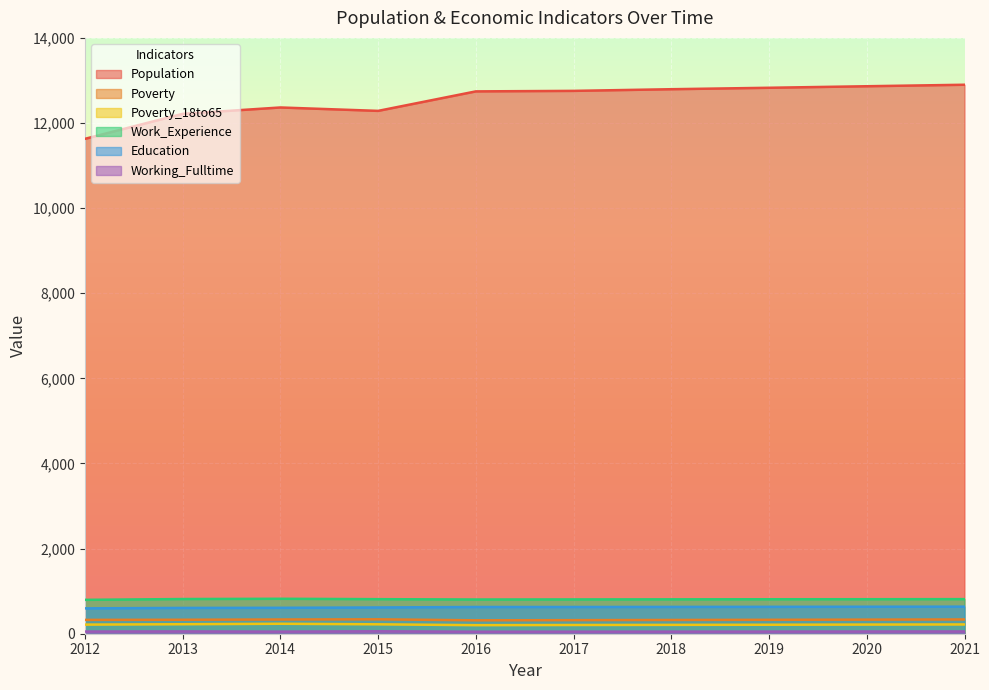

Which label corresponds to the smallest value in the chart?

2016